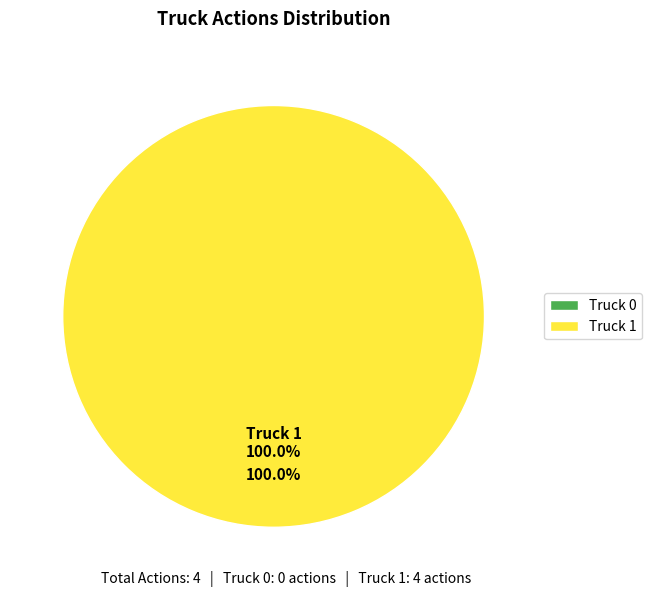

Rank the categories by value from highest to lowest.

Truck 1, Truck 0